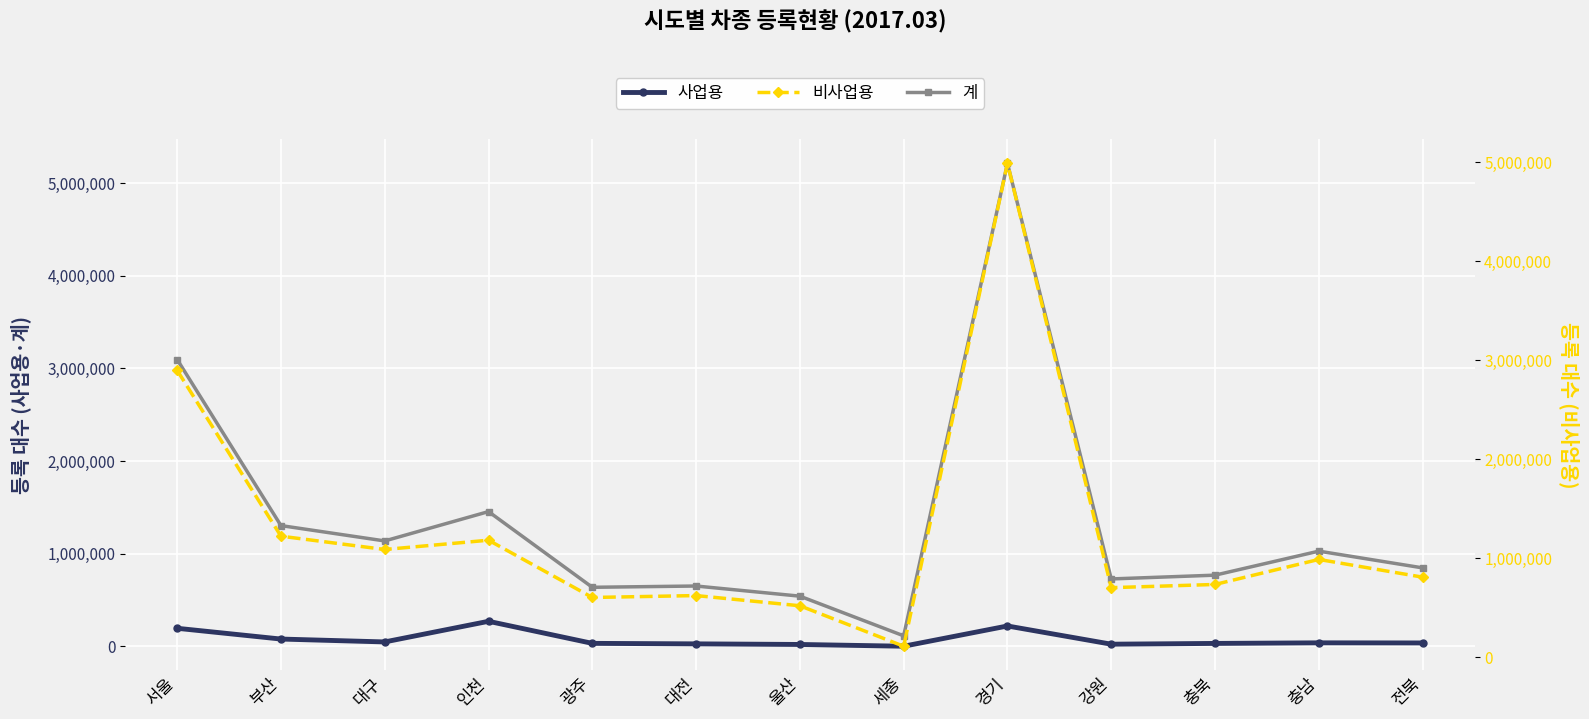

What value does the 계 series have at 울산?

542434